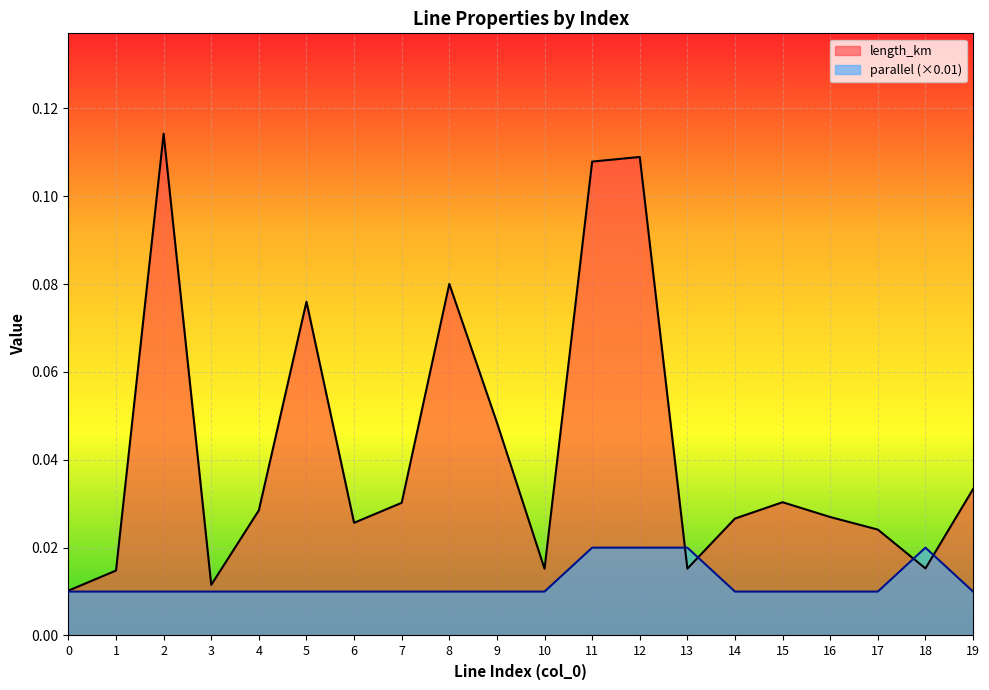

What are all the series names shown in the legend?

length_km, parallel (×0.01)